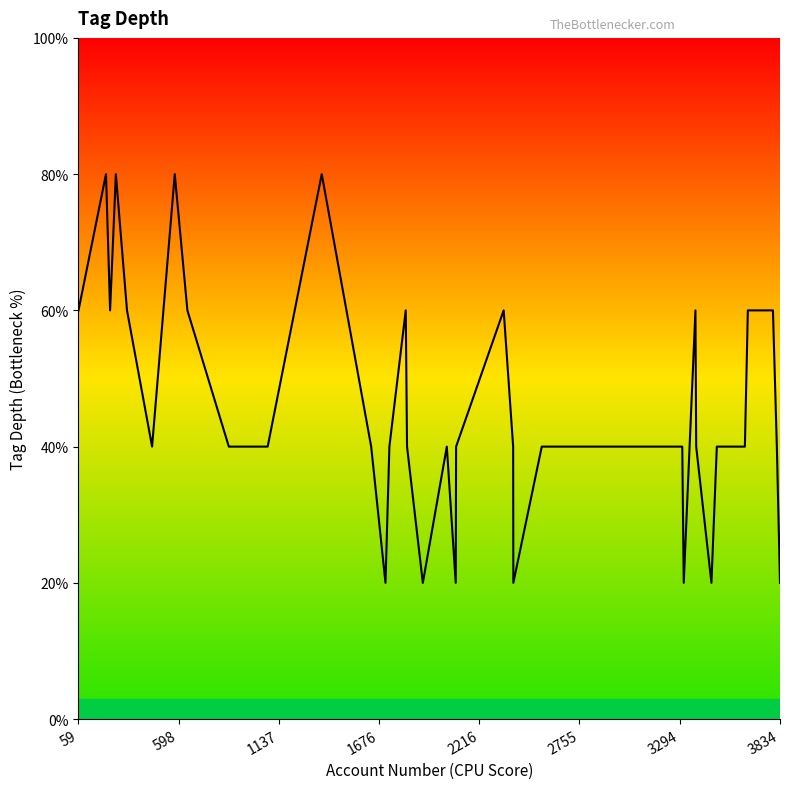

Which label corresponds to the largest value in the chart?

598